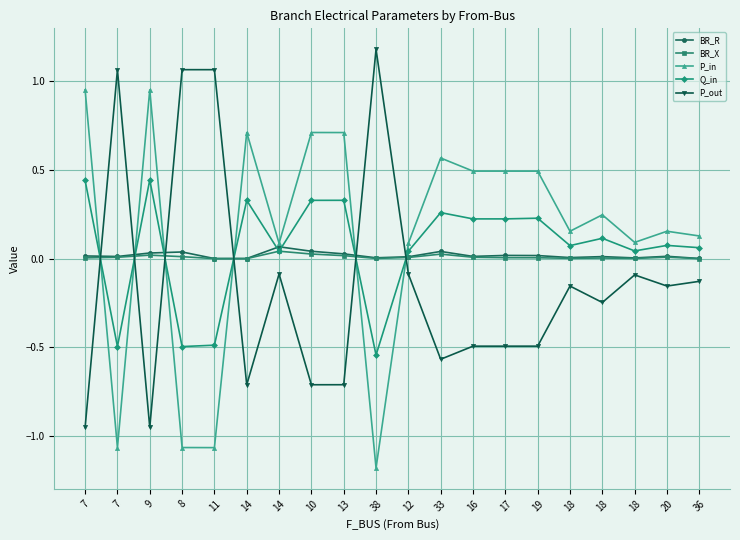

What value does the P_out series have at 14?

-0.1